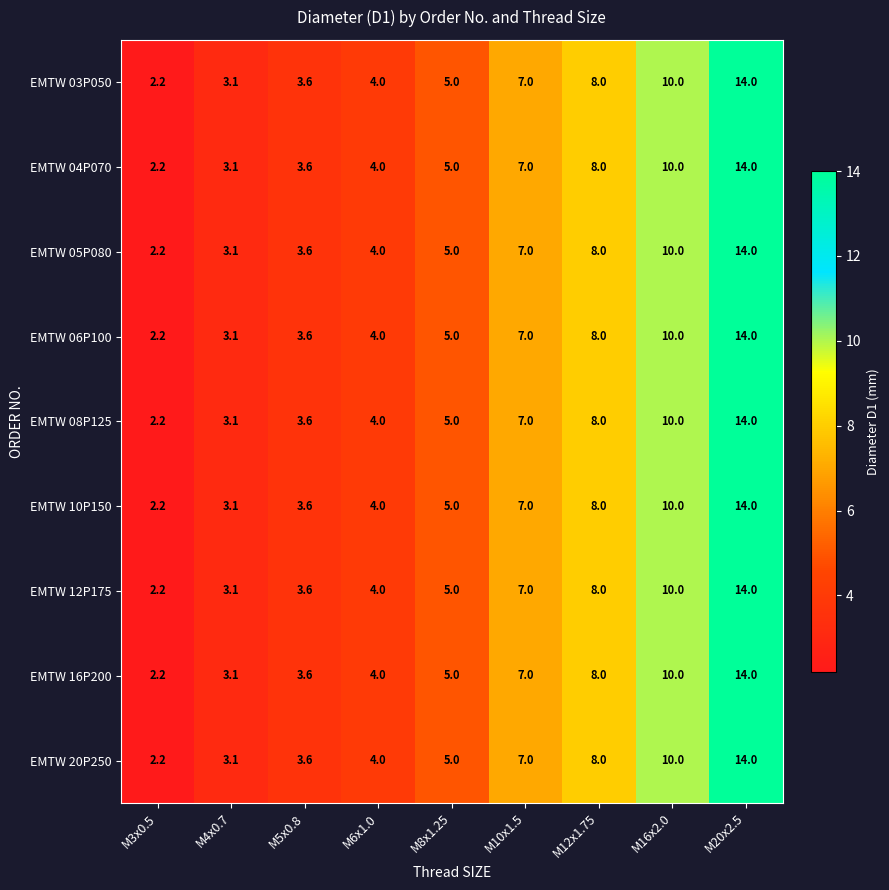

Count the number of categories in the chart.

9